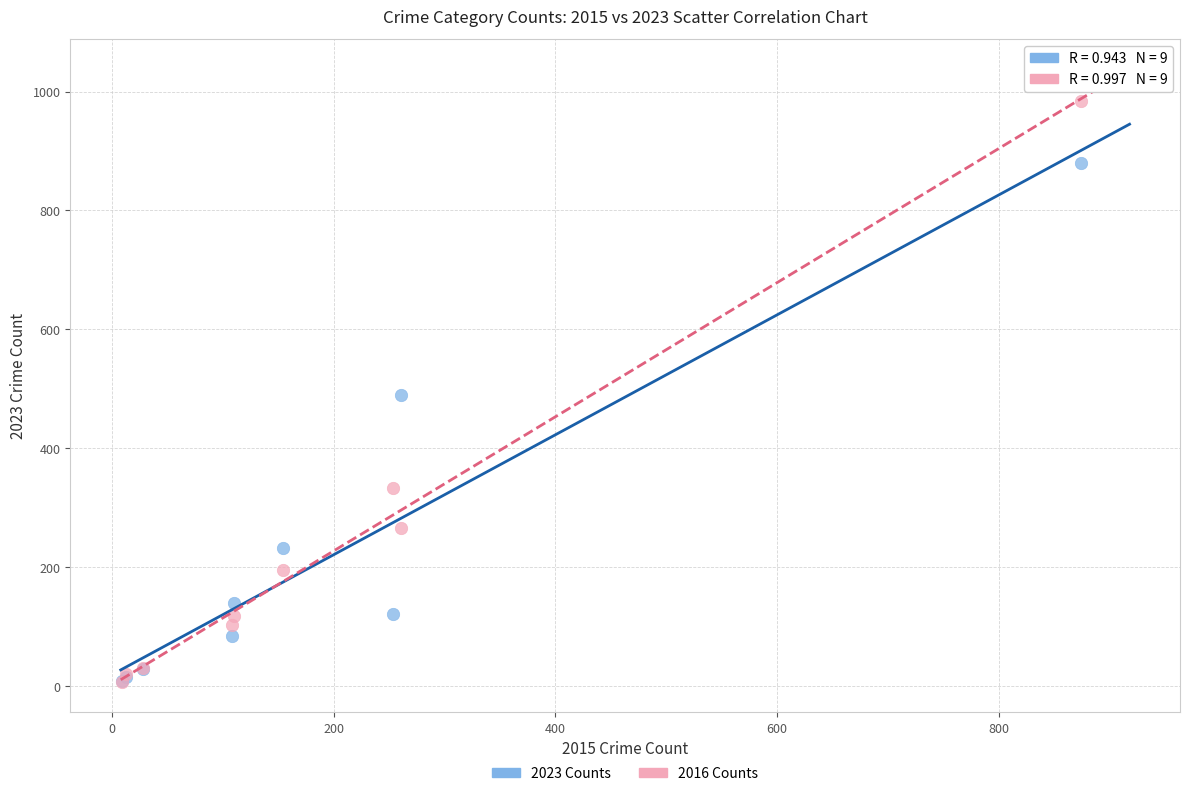

In the 2023 Counts series, what Y value is closest to 443?

489